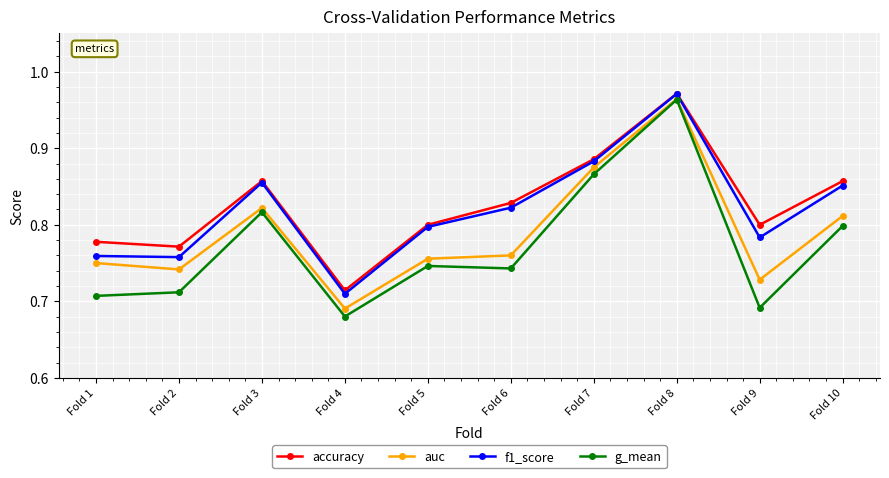

Between Fold 1 and Fold 10, which series saw the biggest shift?

f1_score